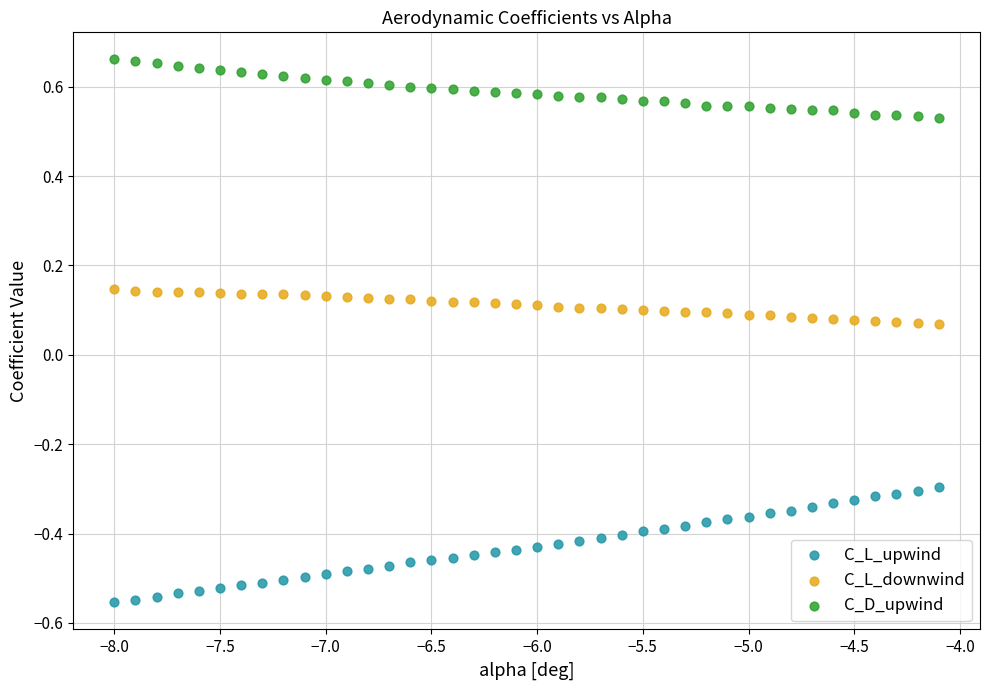

Across all data points, what is the range of Y values (max minus min)?

1.2